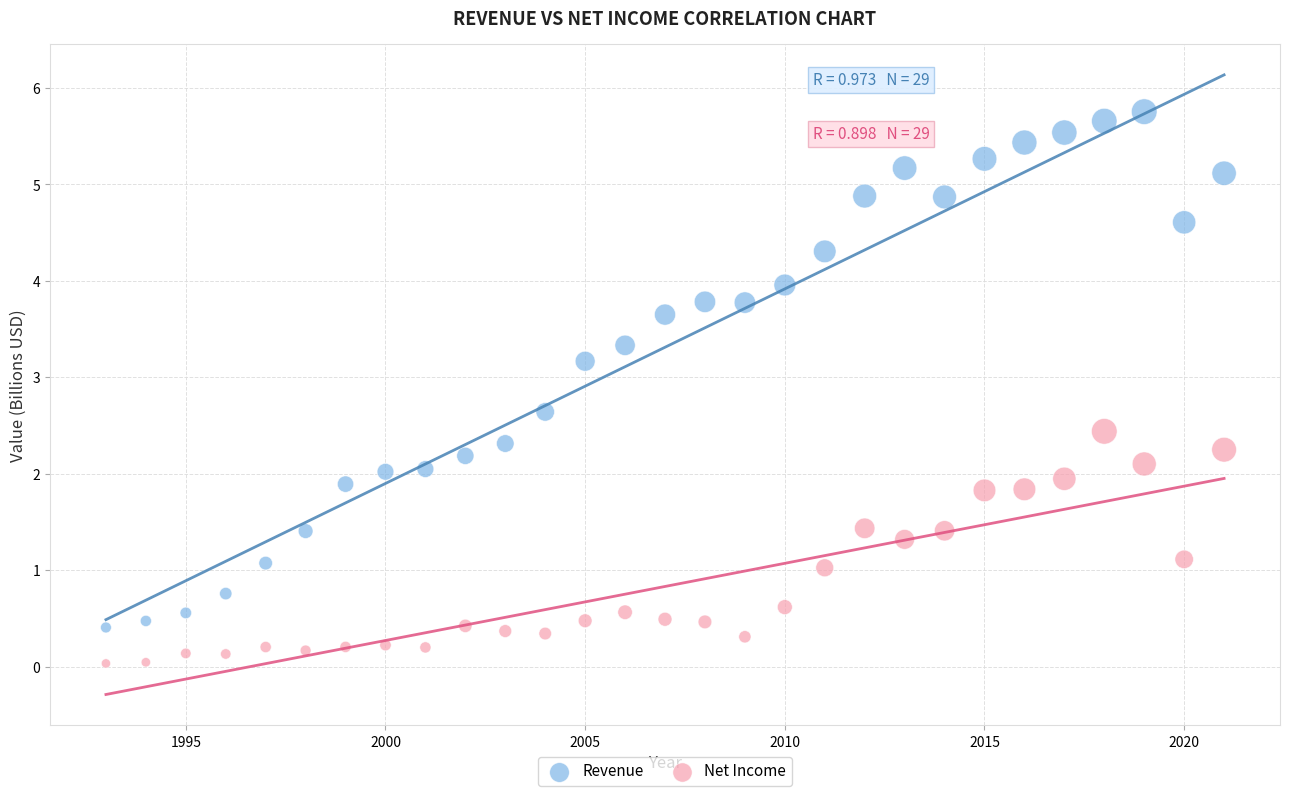

Which series contains the highest Y value?

Revenue